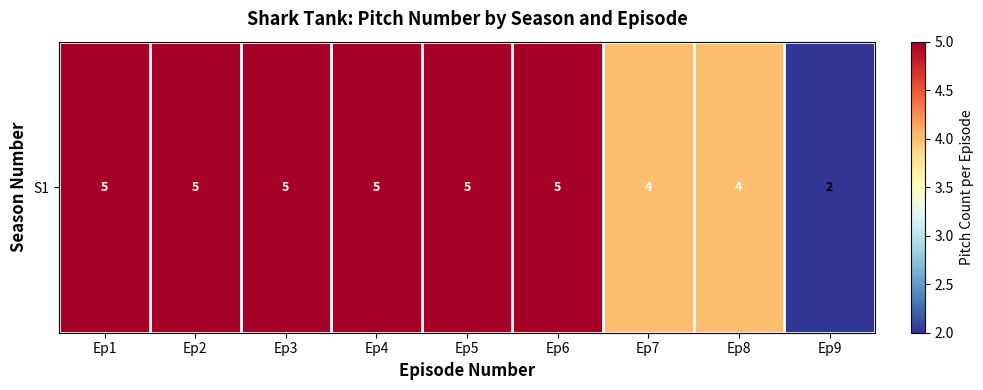

Which has a higher value, Ep2 or Ep8?

Ep2